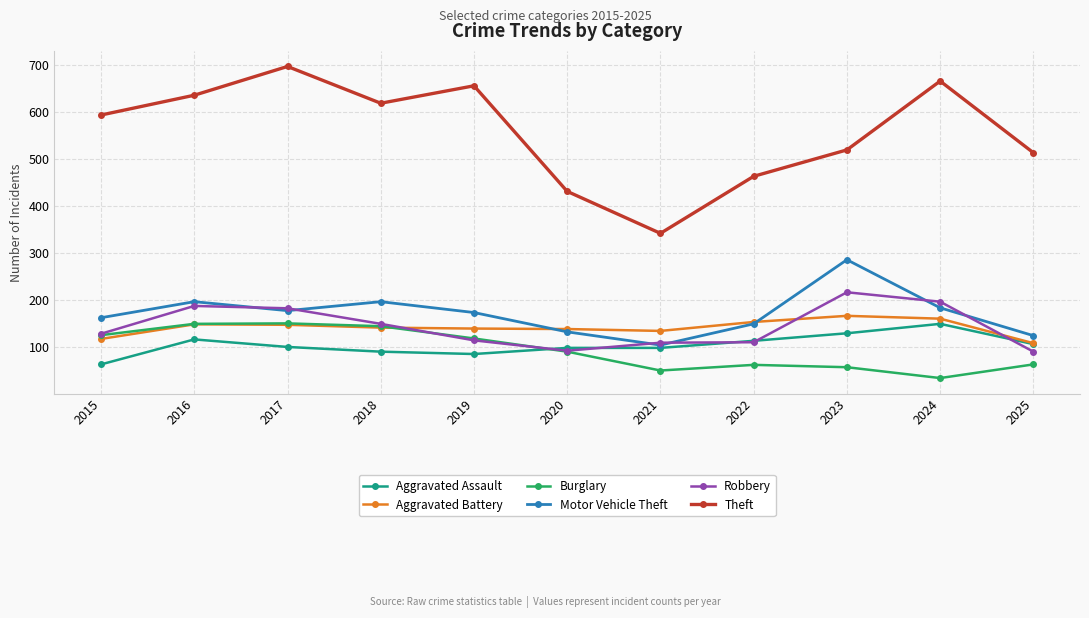

What is the minimum value shown in the chart?

35